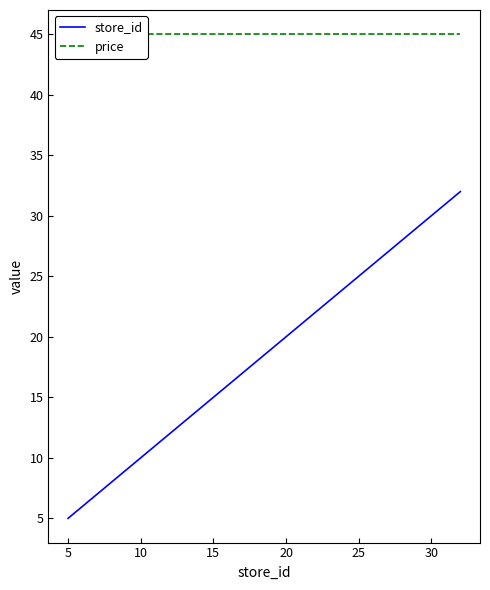

Does the chart display data point markers on the line(s)?

No